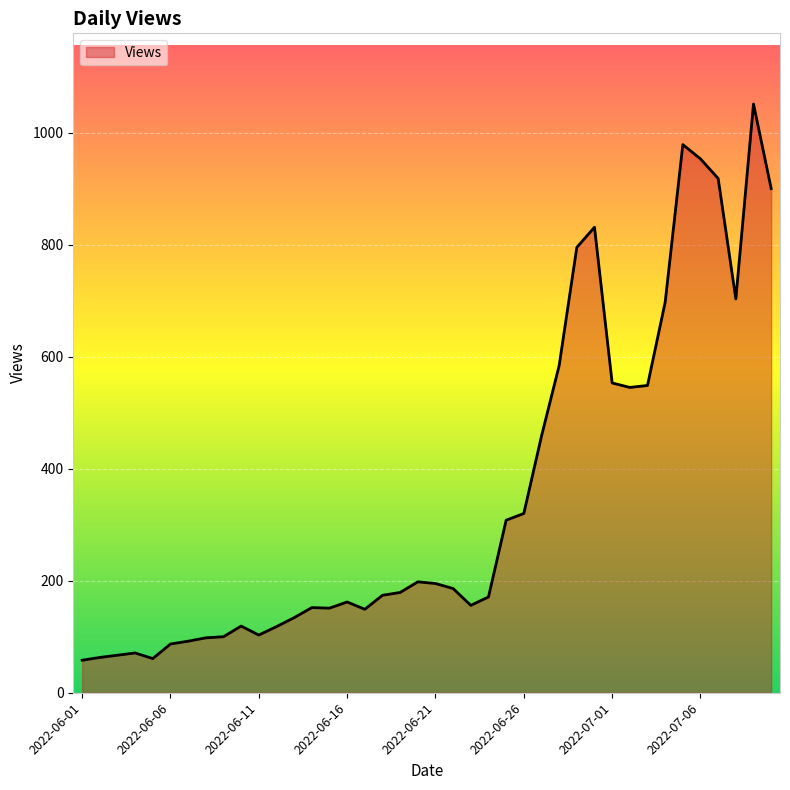

What is the greatest value displayed?

1051.0